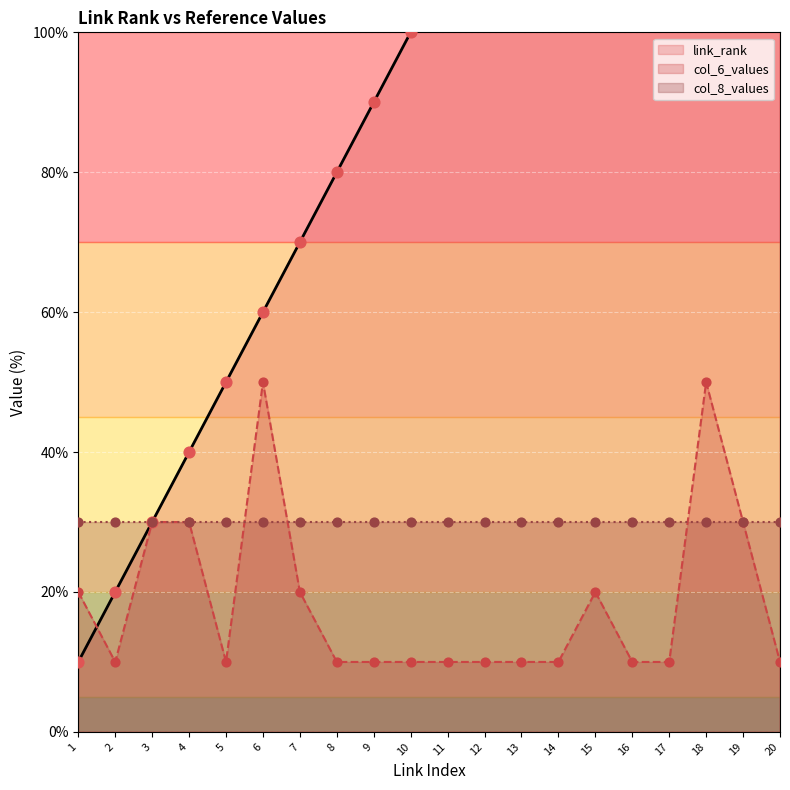

Is the value of col_6_values at 13 greater than the value of link_rank at 14?

No